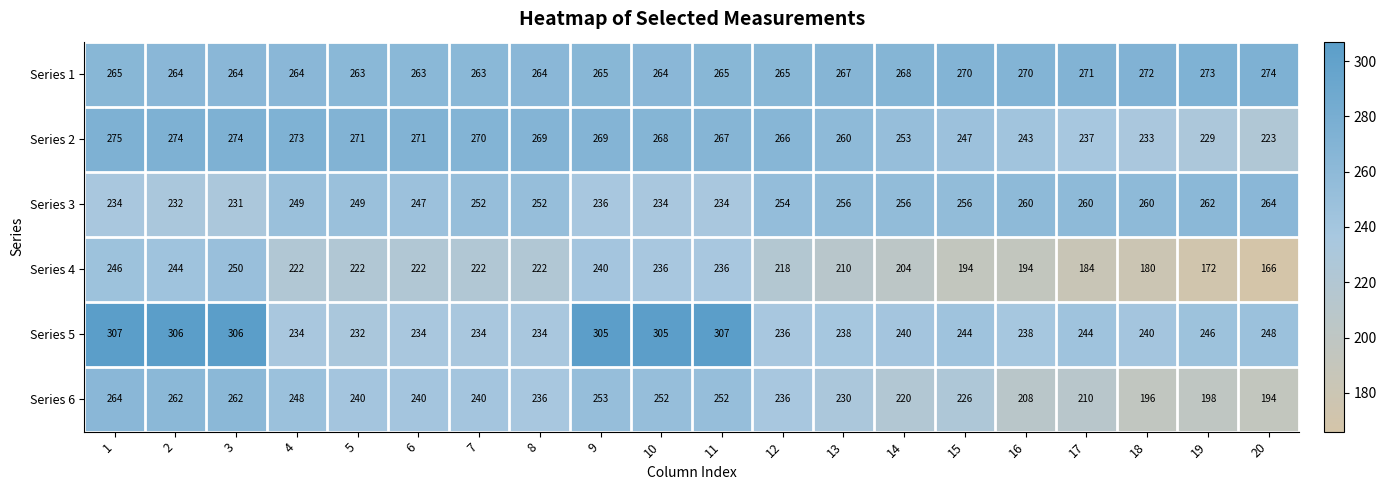

What is the spread (max minus min) of values at 6?

49